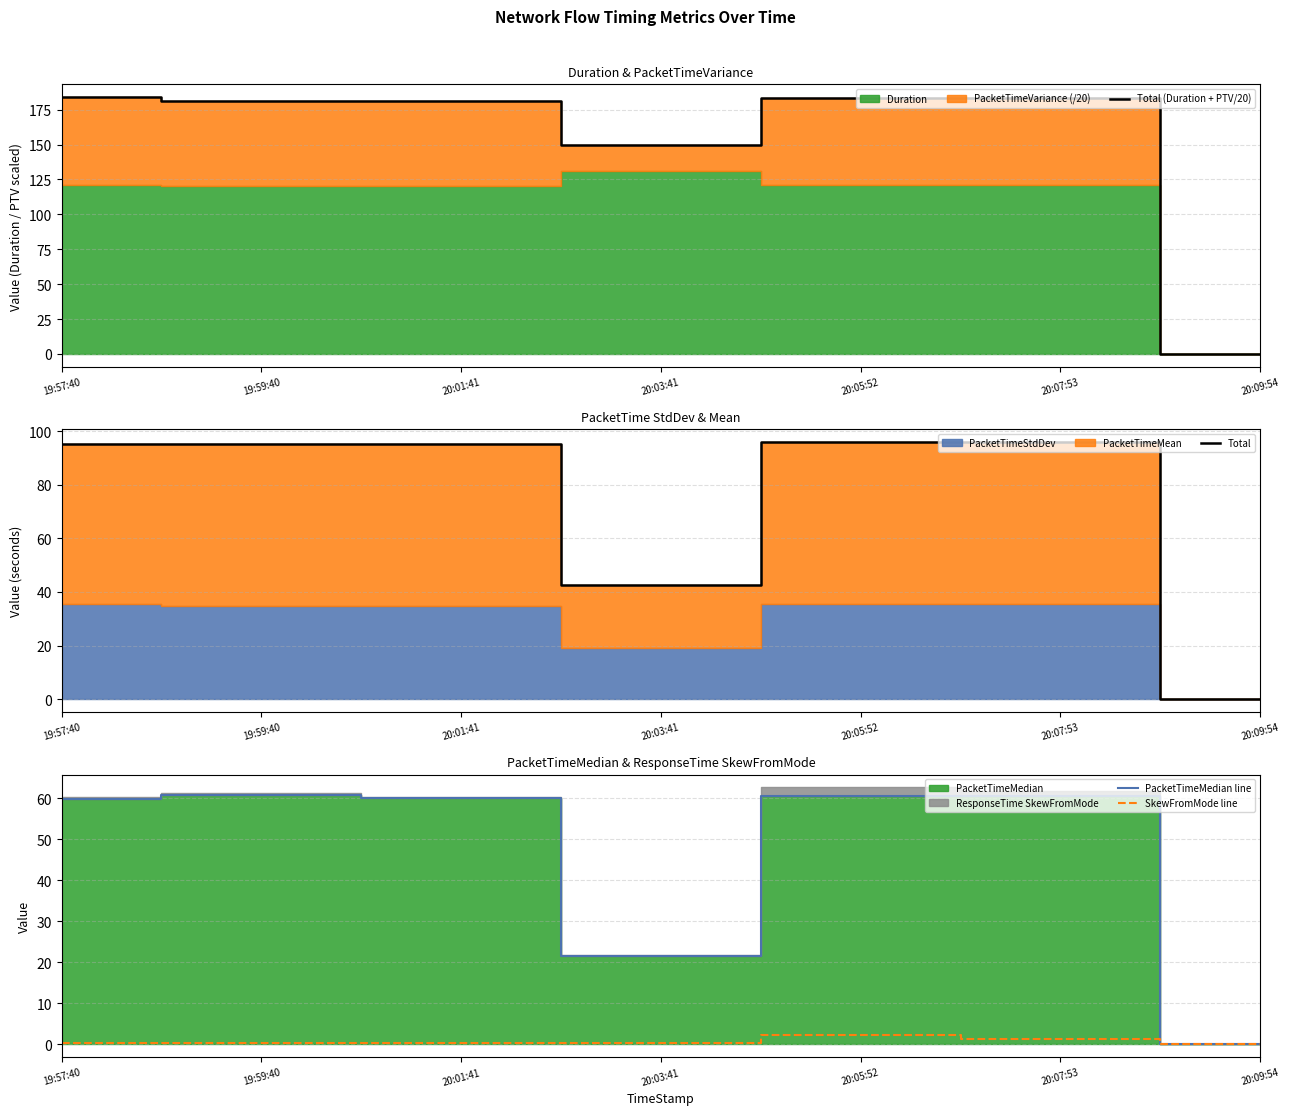

At which category is the sum across all series the highest?

20:05:52